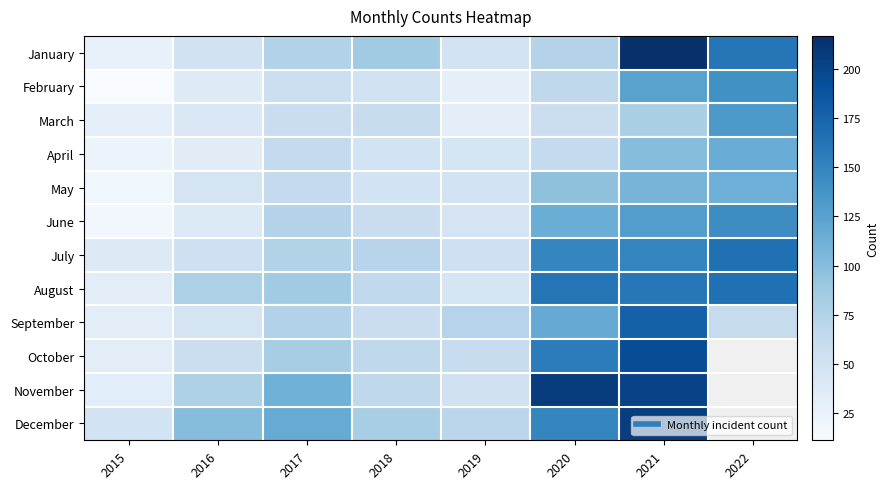

Is it true that January equals 109.9 at 2020?

False